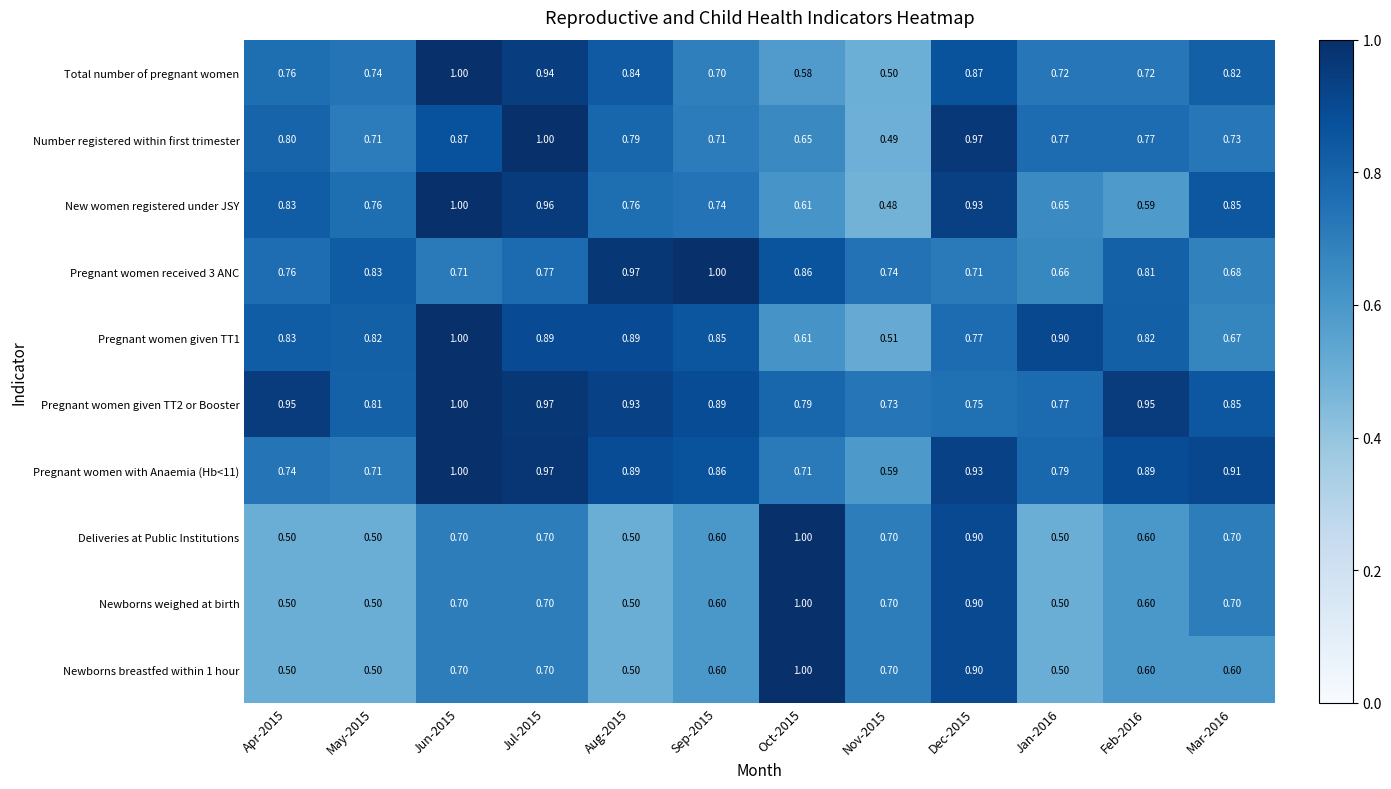

Which series has the largest range (max minus min)?

New women registered under JSY